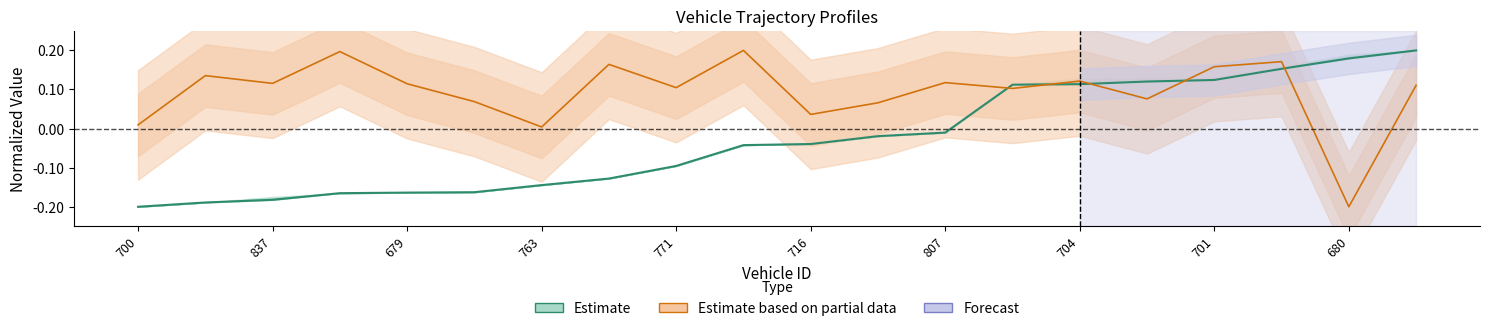

How many categories are shown in the chart?

20